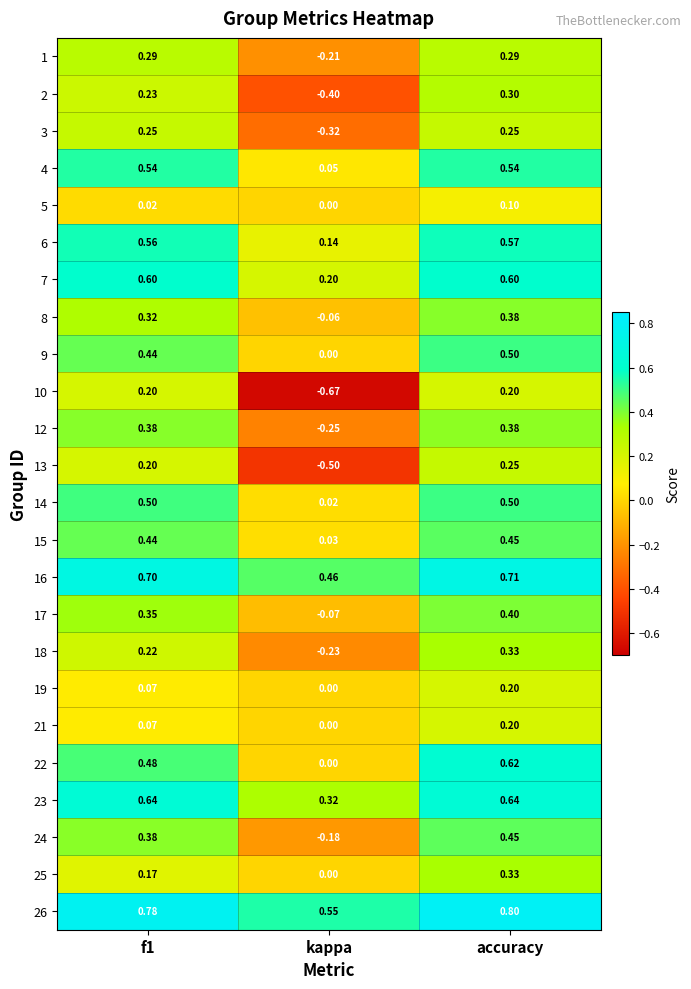

Count the number of data series in this chart.

24